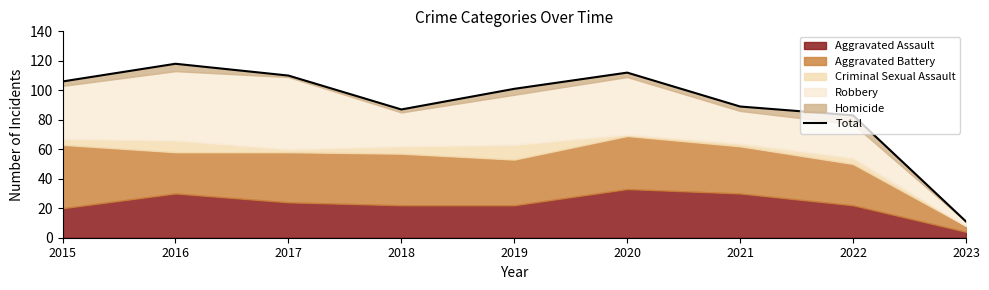

What is the value of the 4th point from the left?

87